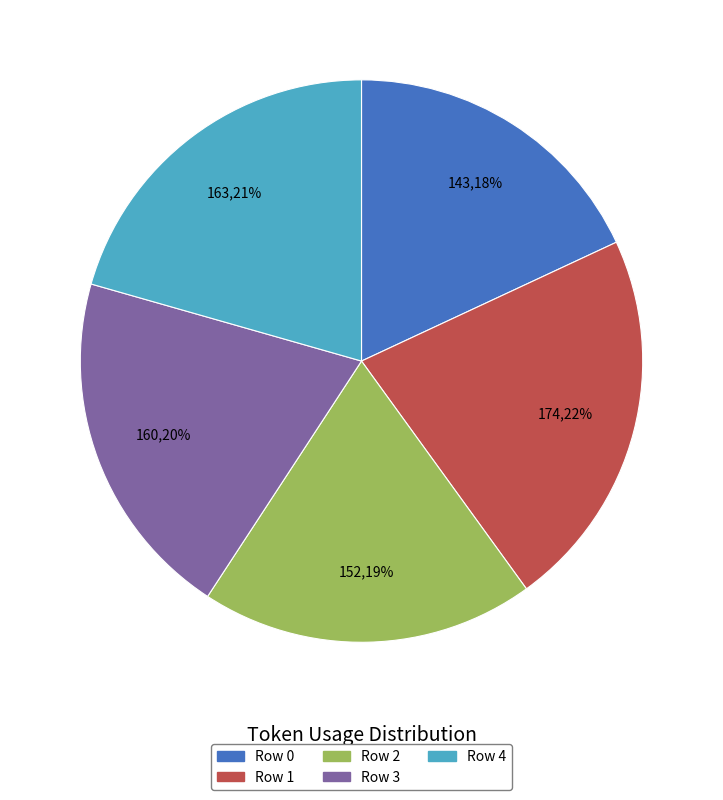

What percentage is the Row 2 slice, to the nearest percent?

19%